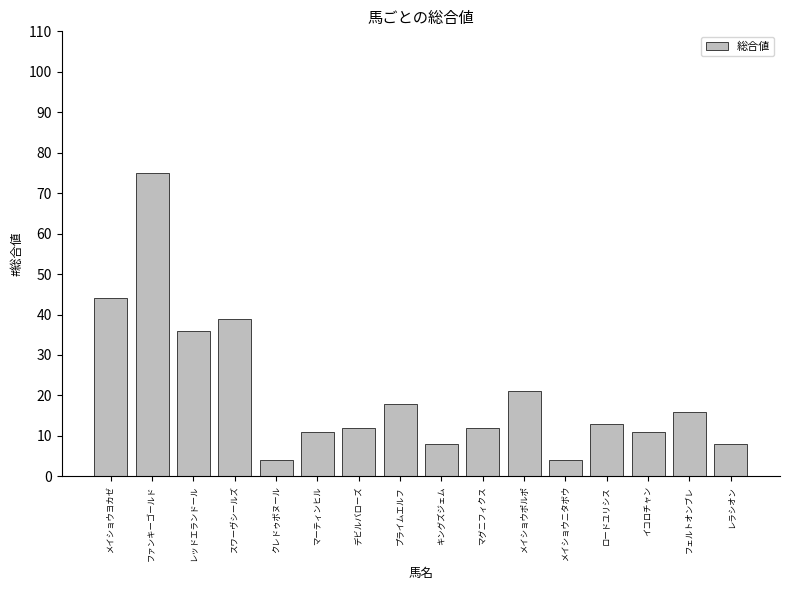

Where is the data nearest to the value 39?

スワーヴシールズ